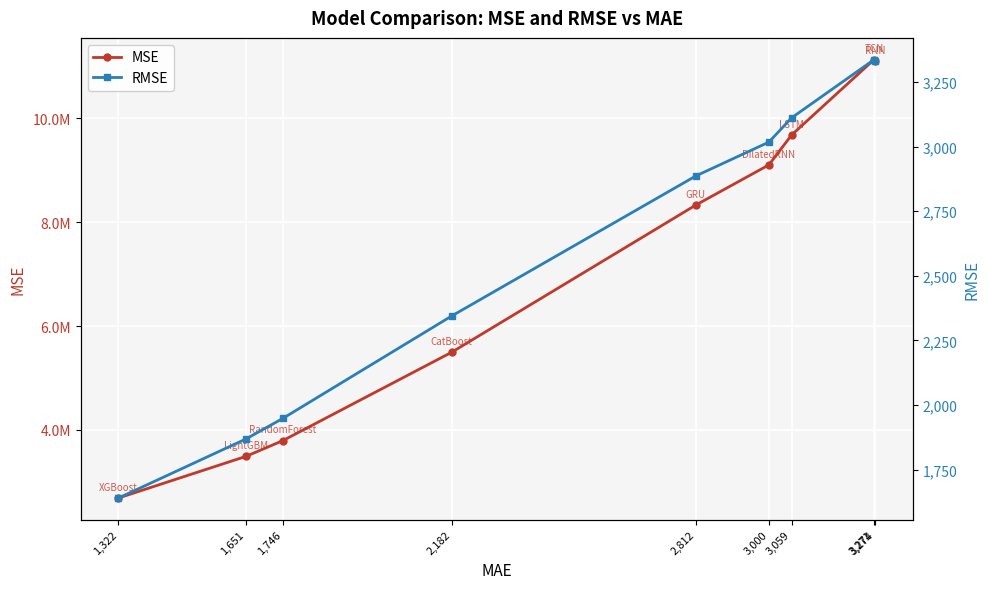

Count the number of data series in this chart.

2